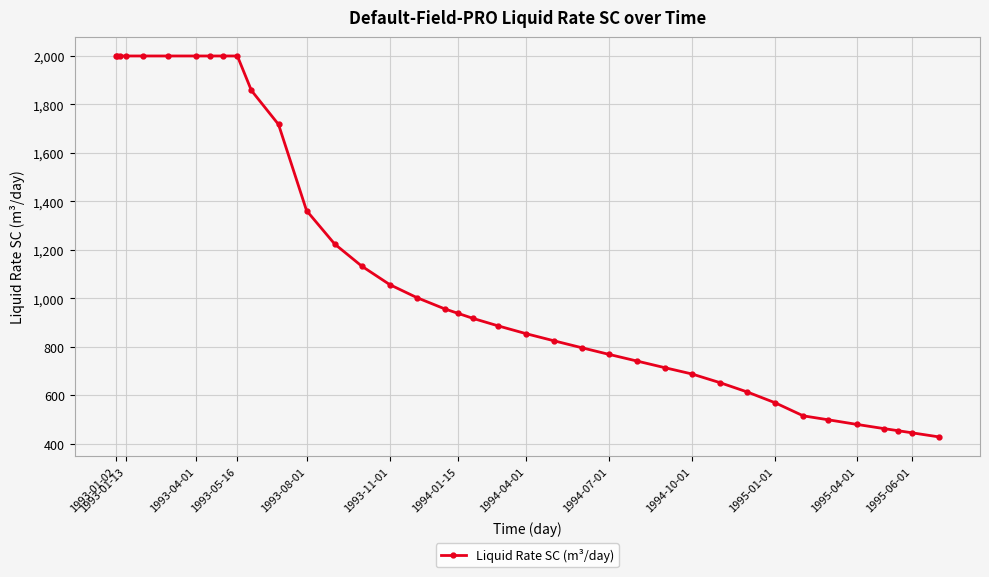

Does the chart display data point markers on the line(s)?

Yes